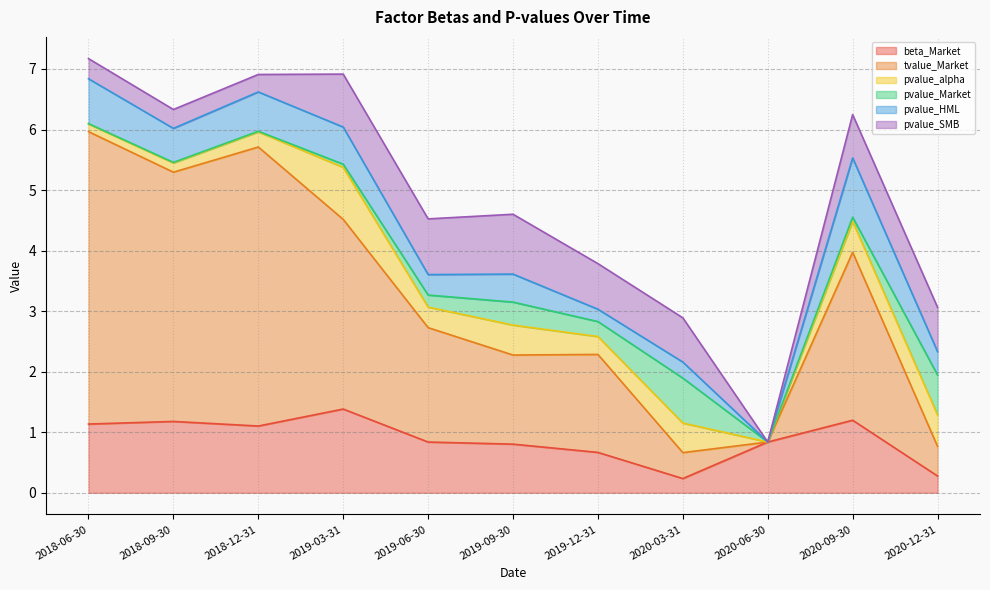

Does the chart have visible grid lines?

Yes